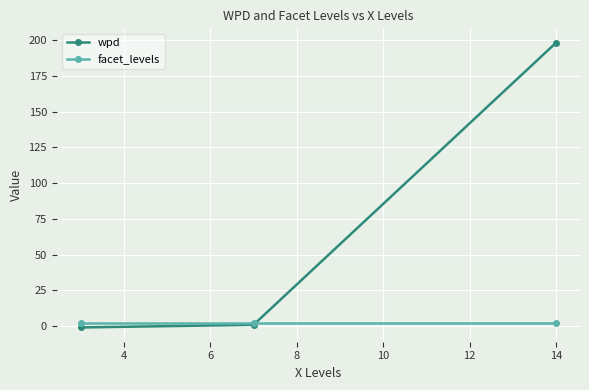

What is the maximum value for wpd?

198.3